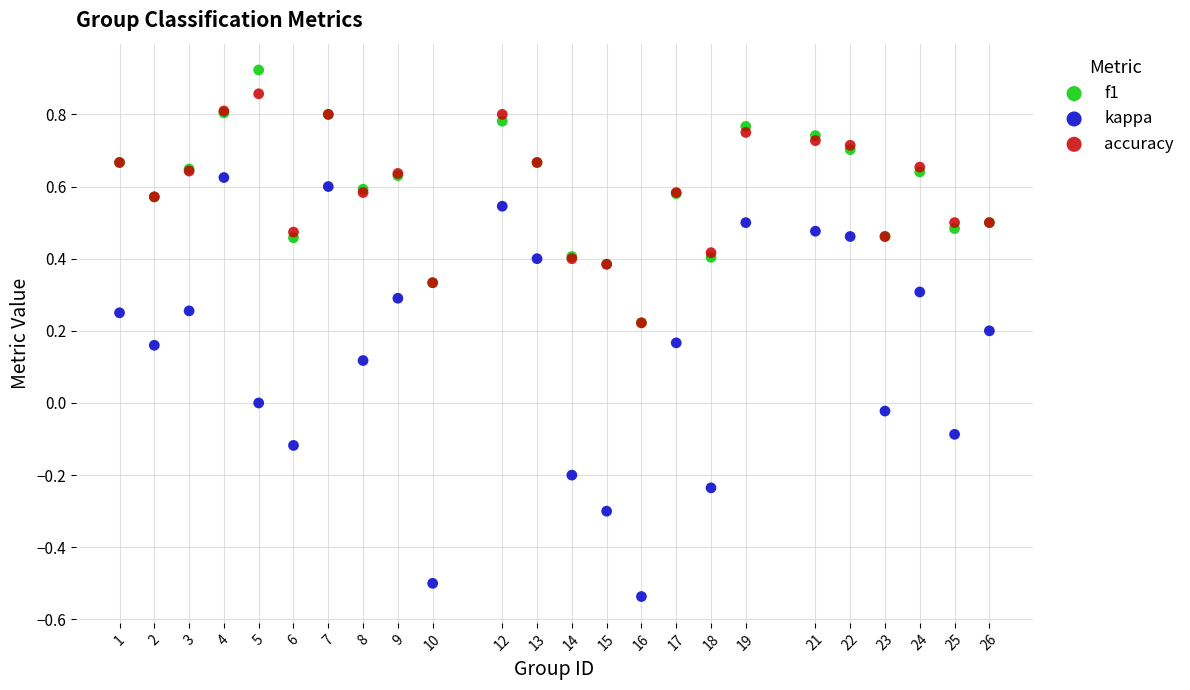

What are all the series names shown in the legend?

f1, kappa, accuracy